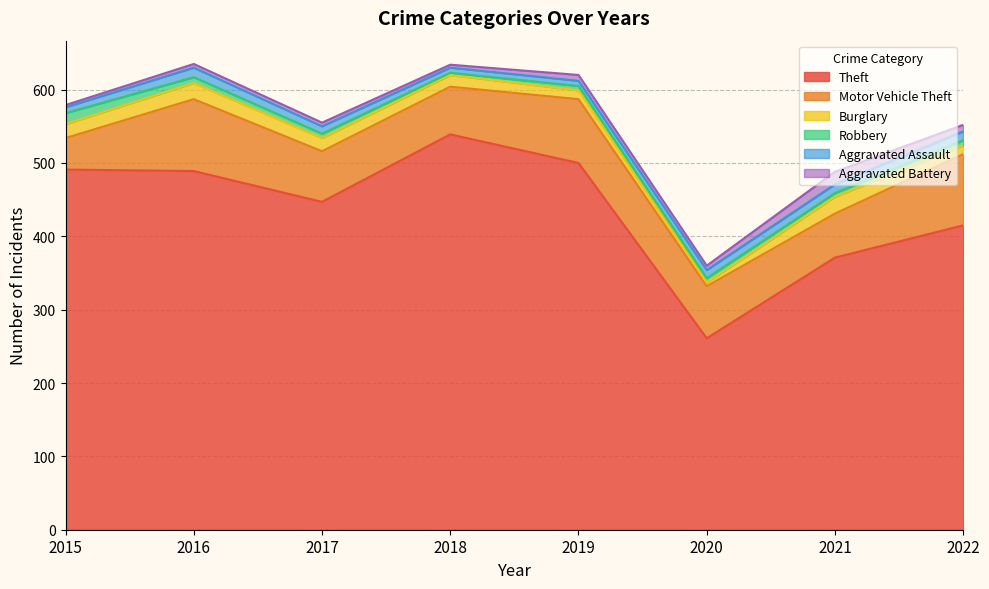

Reading left to right, list all the values displayed in this chart.

Theft: 2015=491	2016=489	2017=447	2018=539	2019=500	2020=261	2021=371	2022=415
Motor Vehicle Theft: 2015=43	2016=98	2017=69	2018=65	2019=87	2020=71	2021=60	2022=97
Burglary: 2015=19	2016=22	2017=18	2018=16	2019=12	2020=5	2021=23	2022=12
Robbery: 2015=15	2016=8	2017=6	2018=3	2019=6	2020=6	2021=5	2022=7
Aggravated Assault: 2015=8	2016=13	2017=10	2018=7	2019=7	2020=11	2021=12	2022=12
Aggravated Battery: 2015=3	2016=5	2017=5	2018=4	2019=8	2020=6	2021=17	2022=9